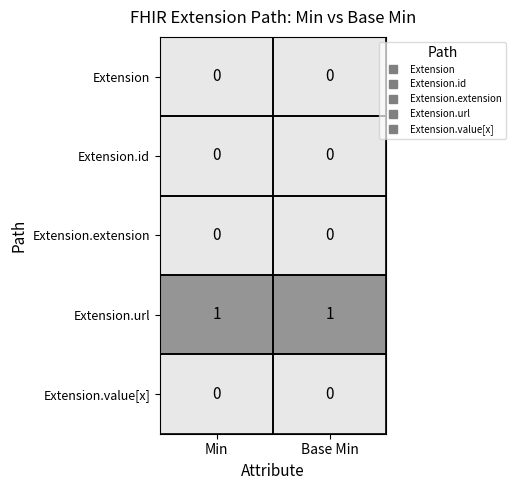

Count the number of categories in the chart.

2